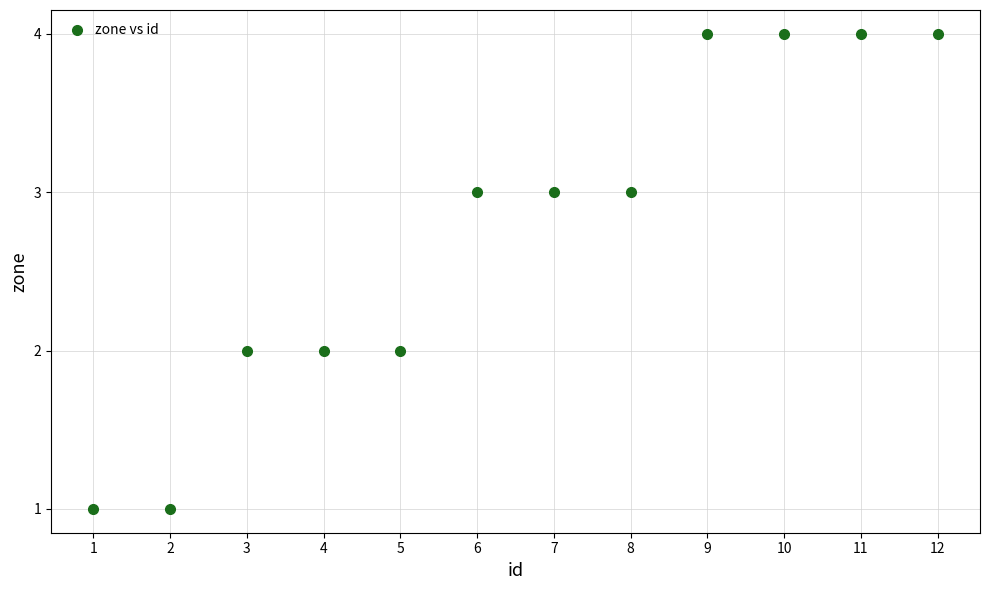

What is the average X value?

6